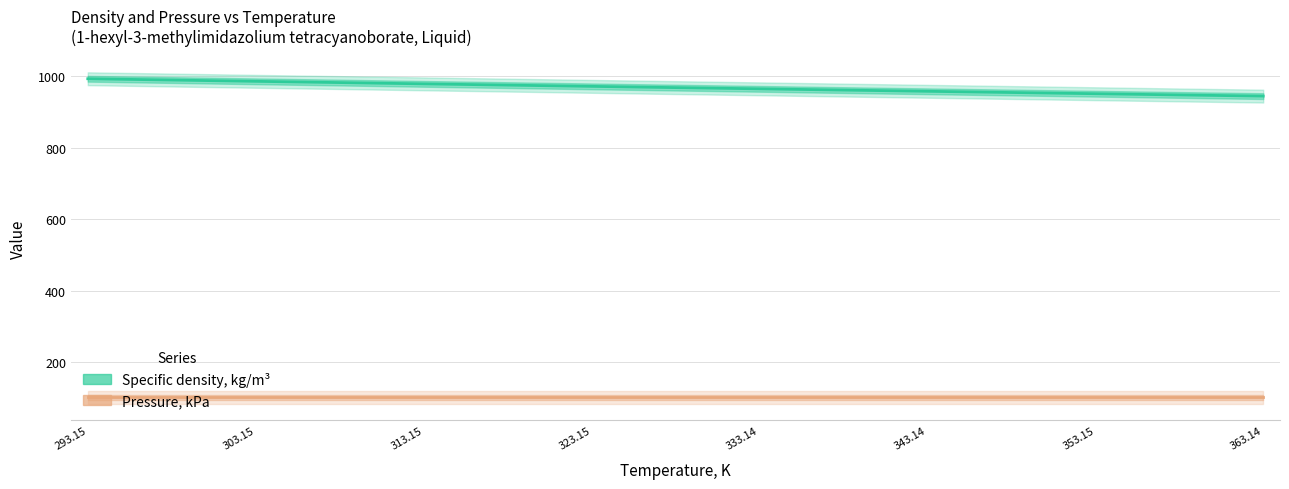

List the series in order of their overall mean, lowest first.

Pressure, kPa, Specific density, kg/m³